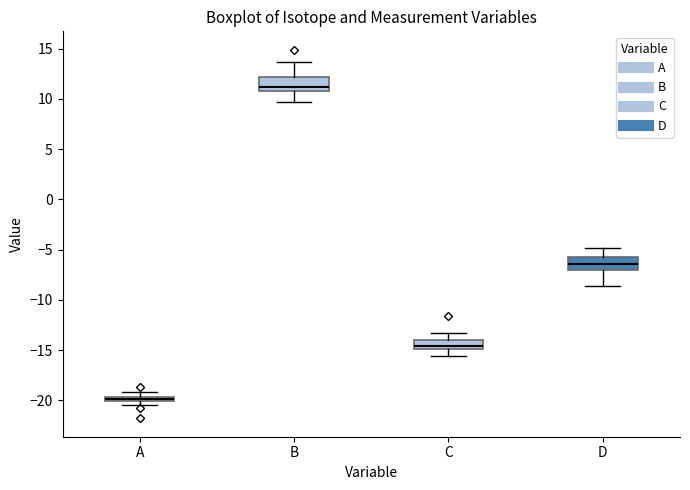

Where does the upper whisker of the box for C end on the y-axis? The values are not printed on the chart, so give them approximately, as read against the axis.

-13.5